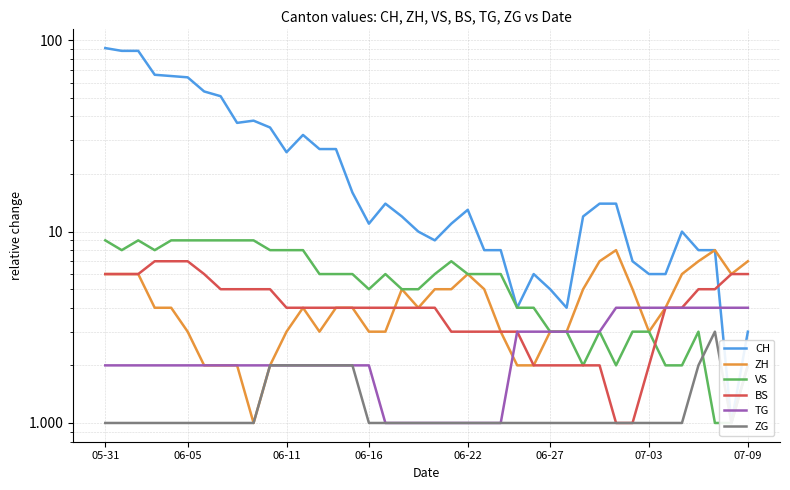

What are all the series names shown in the legend?

CH, ZH, VS, BS, TG, ZG